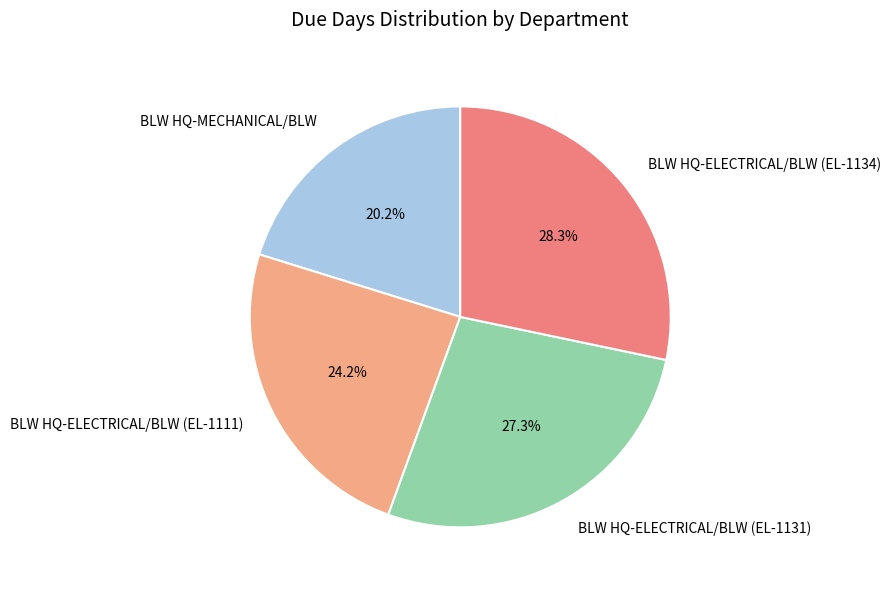

What percentage is the BLW HQ-ELECTRICAL/BLW (EL-1111) slice, to the nearest percent?

24%